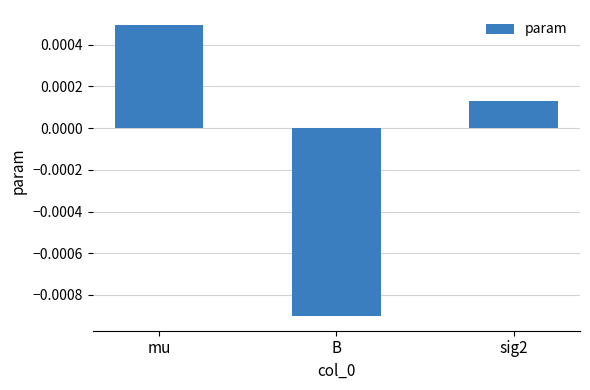

Rank the categories by value from highest to lowest.

mu, sig2, B